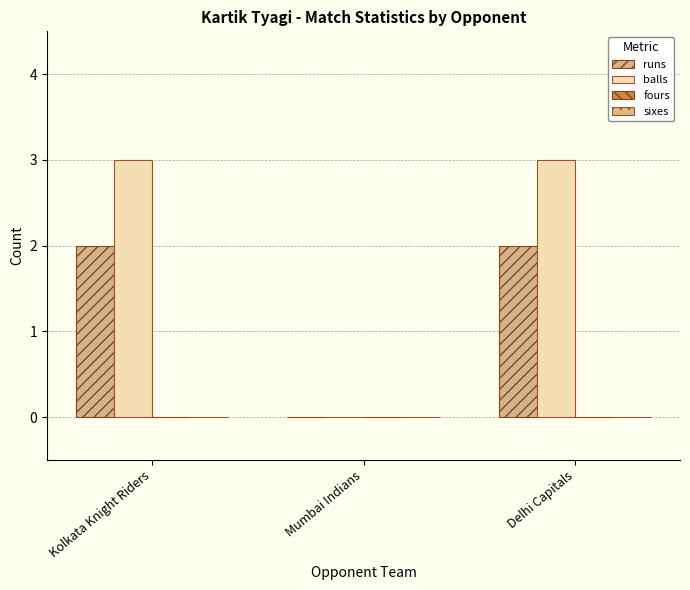

What is the label of the 3rd bar from the left?

Delhi Capitals